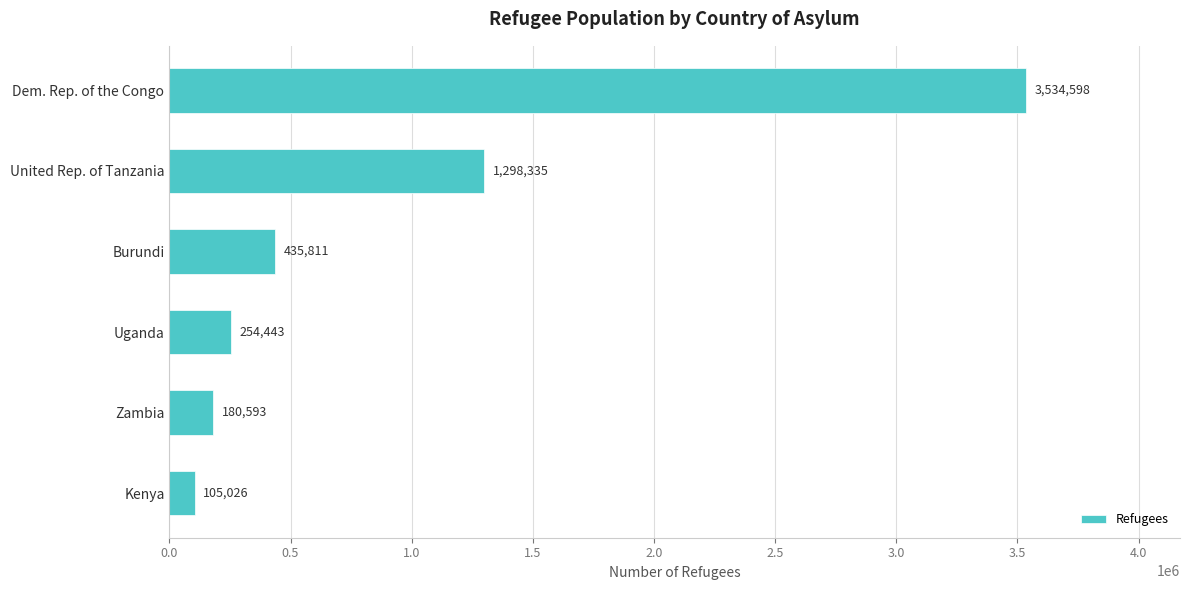

Read the value at Burundi, to the nearest 50.

435800